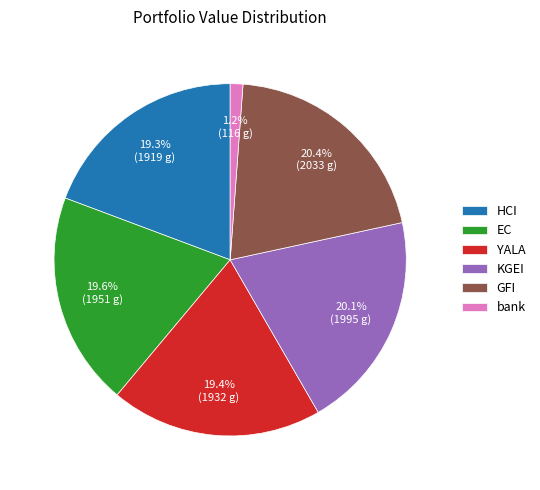

How much of the chart is everything except HCI?

80.7%